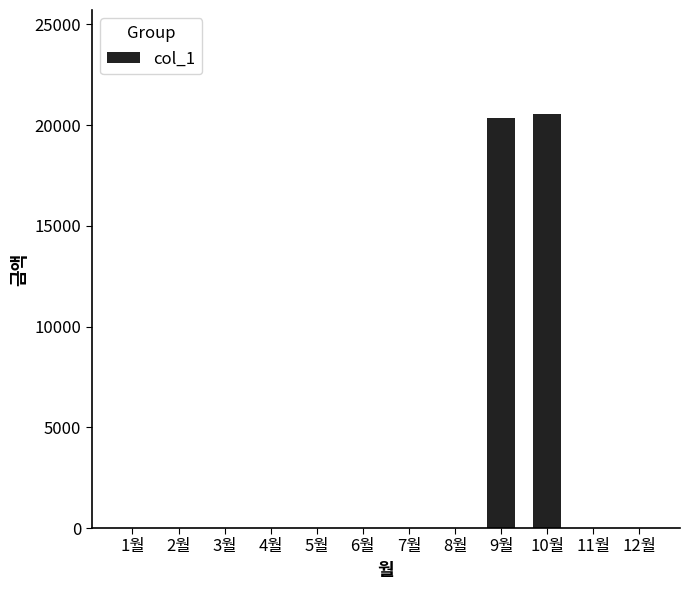

How many series are shown in this chart?

1